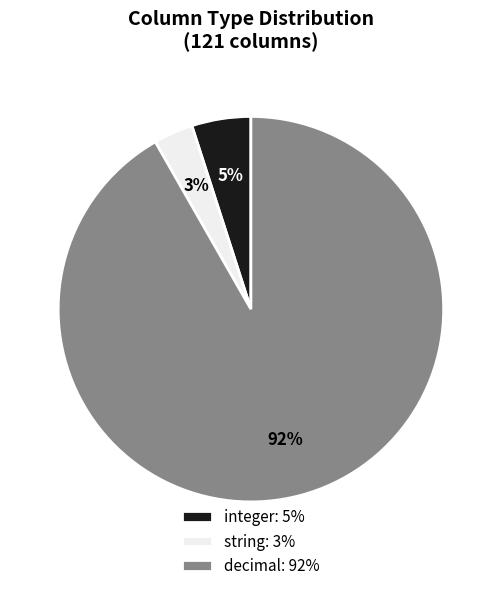

How many slices are in this pie chart?

3